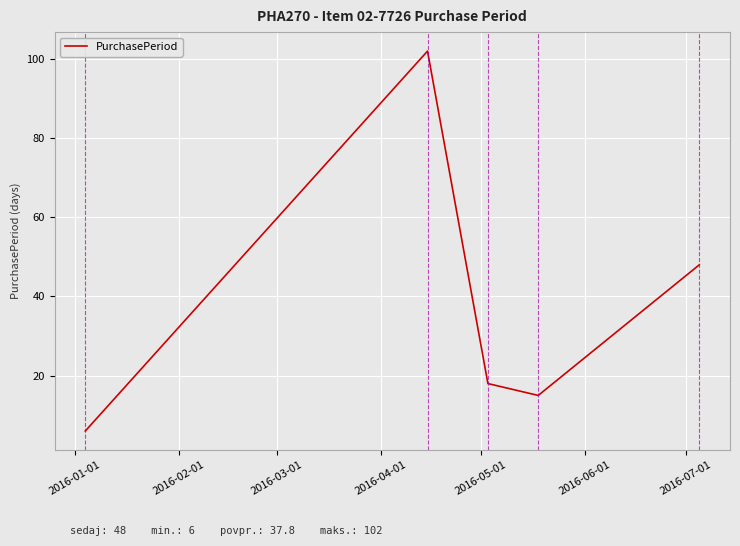

What is the difference between the maximum and minimum values?

96